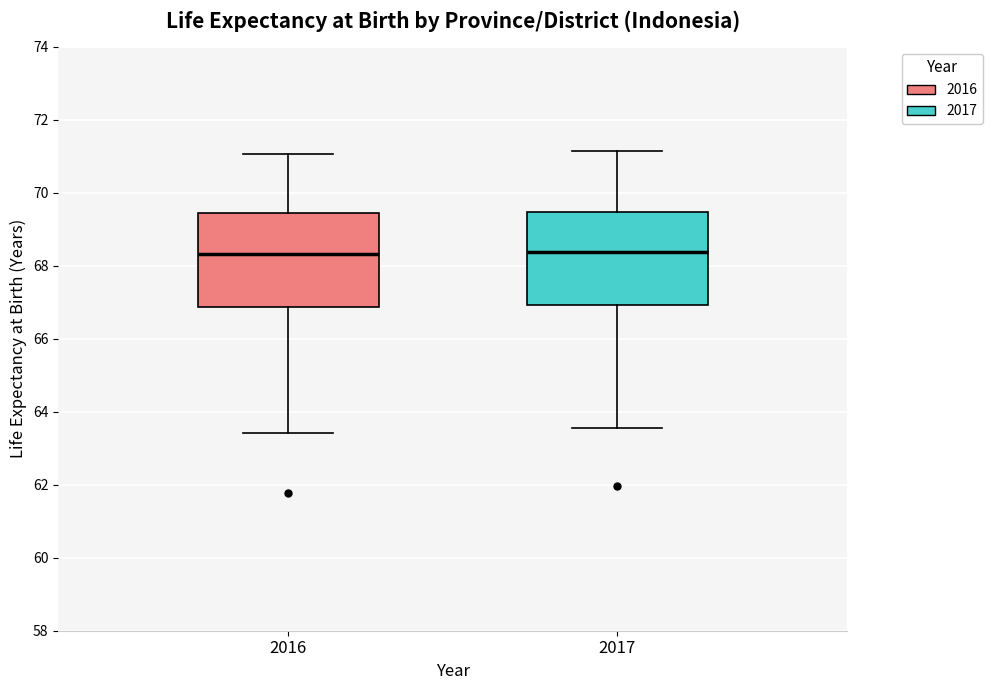

Where is the upper edge of the box at x = 2016 on the y-axis? The values are not printed on the chart, so give them approximately, as read against the axis.

69.4